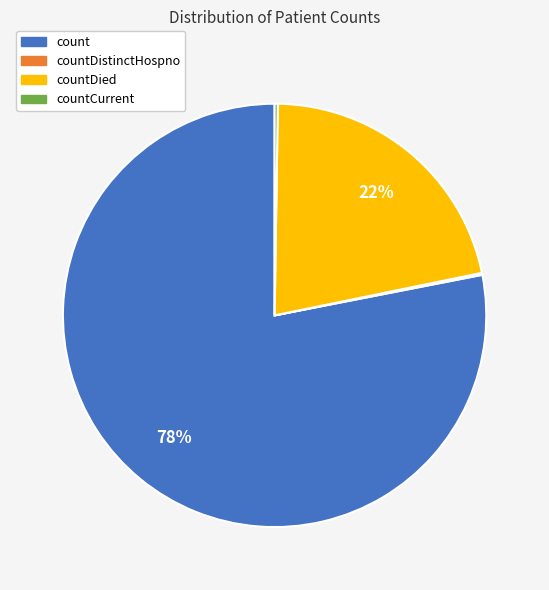

True or false: count accounts for 78% of the total.

True